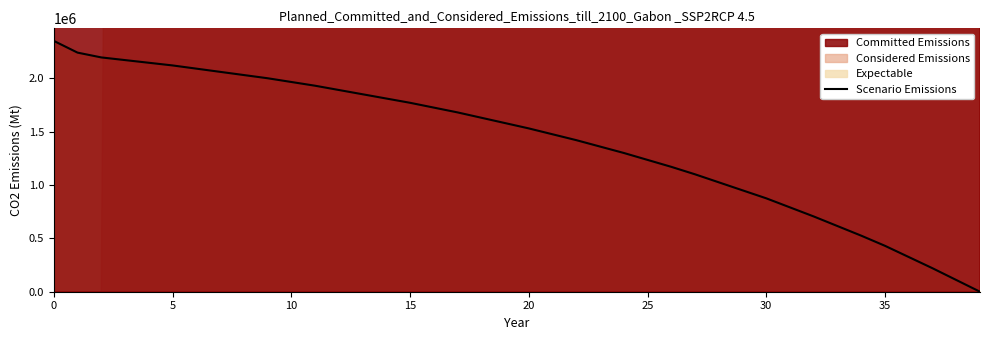

Reading left to right, extract all data points from this chart.

2350000.0	2240000.0	2195000.0	2170000.0	2145000.0	2120000.0	2090000.0	2060000.0	2030000.0	2000000.0	1965000.0	1930000.0	1890000.0	1850000.0	1810000.0	1770000.0	1725000.0	1680000.0	1630000.0	1580000.0	1530000.0	1475000.0	1420000.0	1360000.0	1300000.0	1235000.0	1170000.0	1100000.0	1025000.0	950000.0	875000.0	790000.0	705000.0	615000.0	525000.0	430000.0	325000.0	220000.0	110000.0	0.0